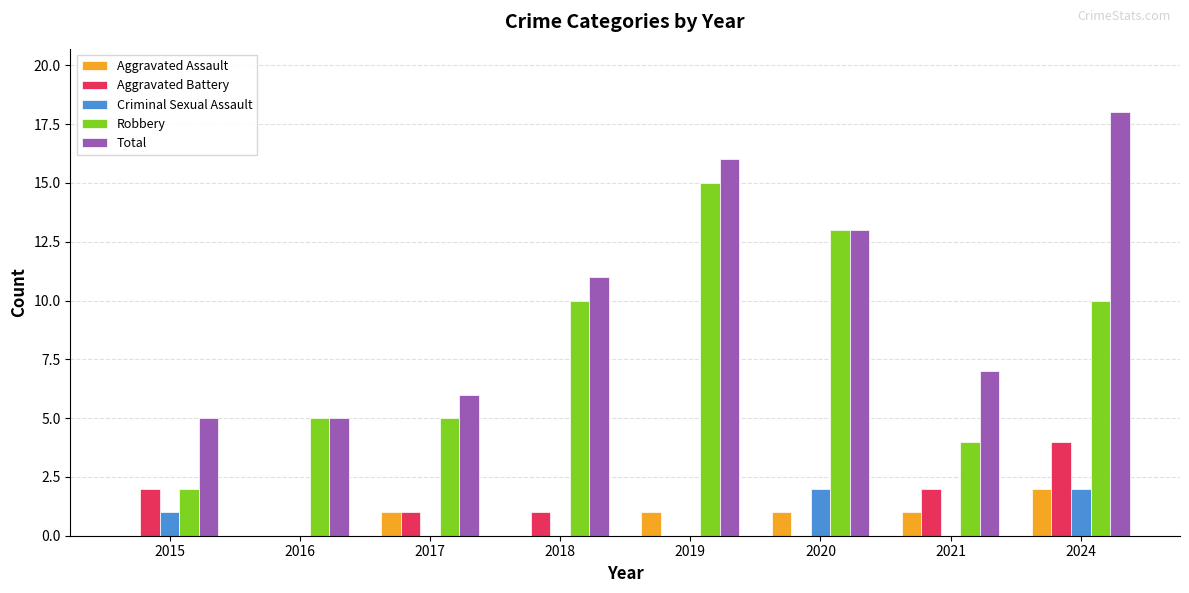

Is it true that Aggravated Battery equals 0 at 2019?

True